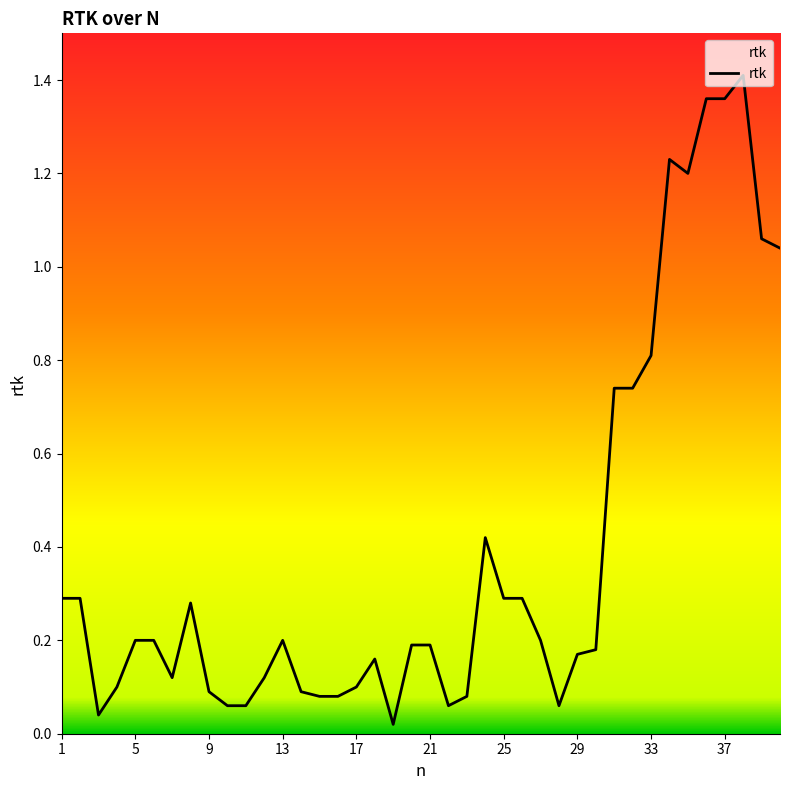

Is it true that the value at 5 is 0.1?

False